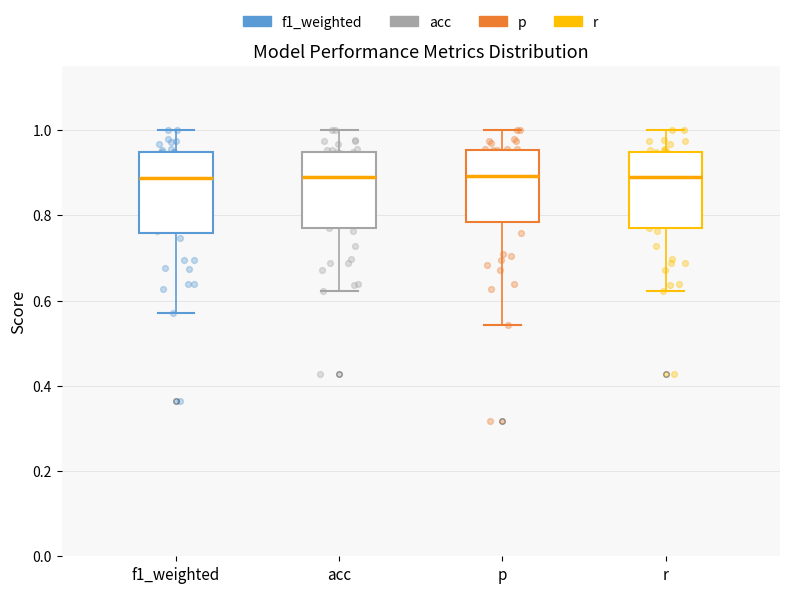

Reading left to right, transcribe this box plot: for each box, give where its median line is, the range the box spans, and where its two whiskers end, as read against the y-axis. The values are not printed on the chart, so give them approximately, as read against the axis.

f1_weighted: median 0.88, box 0.76 to 0.94, whiskers 0.58 to 1.00
acc: median 0.90, box 0.76 to 0.94, whiskers 0.62 to 1.00
p: median 0.90, box 0.78 to 0.96, whiskers 0.54 to 1.00
r: median 0.90, box 0.76 to 0.94, whiskers 0.62 to 1.00